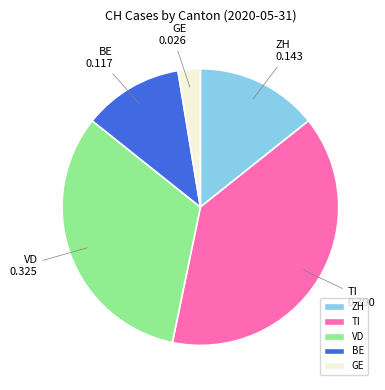

Is there any slice that represents more than half of the pie?

No